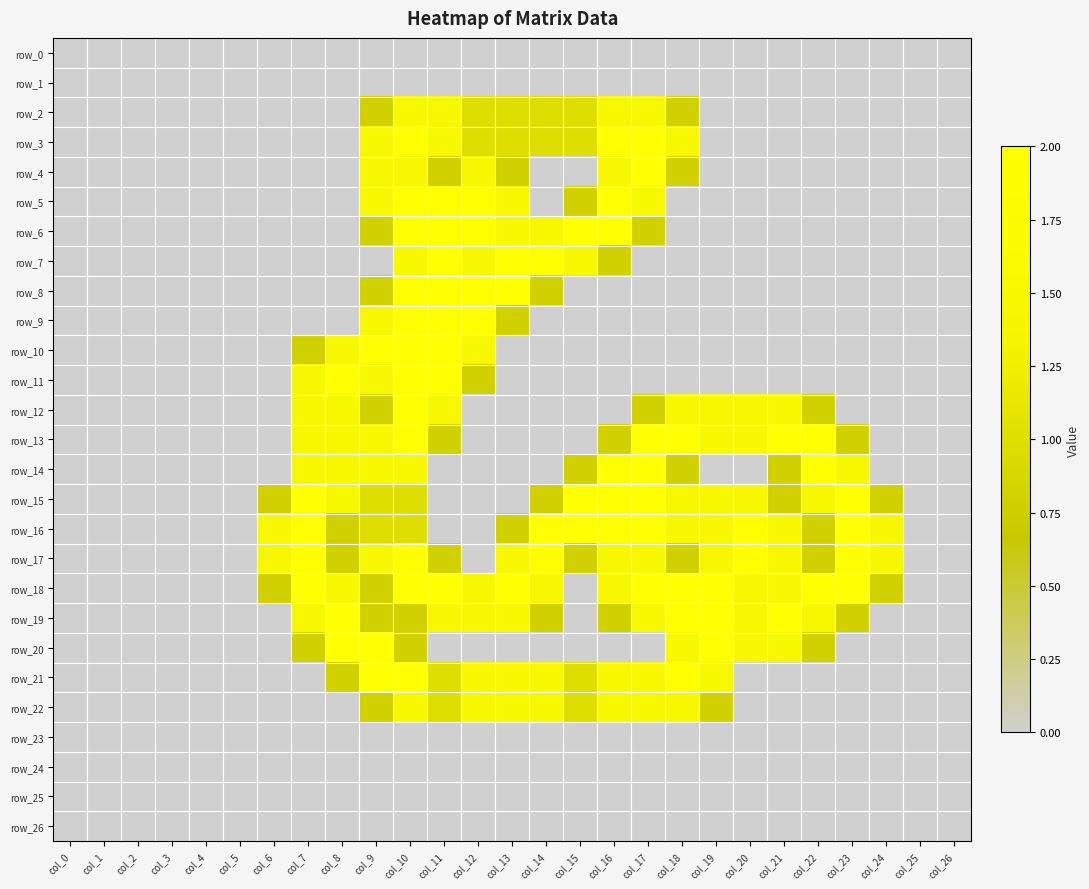

Which series has the widest spread of values?

row_3